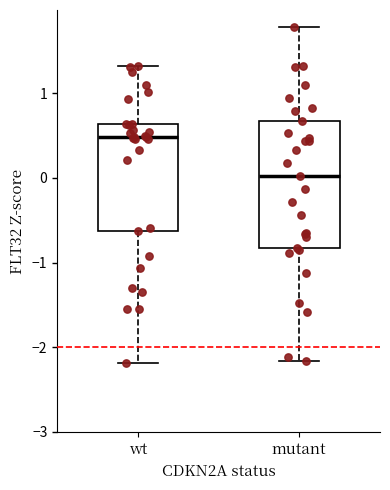

Reading left to right, read every box against the y-axis: the position of its median line, the range the box covers, and the ends of its whiskers. The values are not printed on the chart, so give them approximately, as read against the axis.

wt: median 0.5, box -0.6 to 0.6, whiskers -2.2 to 1.3
mutant: median 0.0, box -0.8 to 0.7, whiskers -2.2 to 1.8